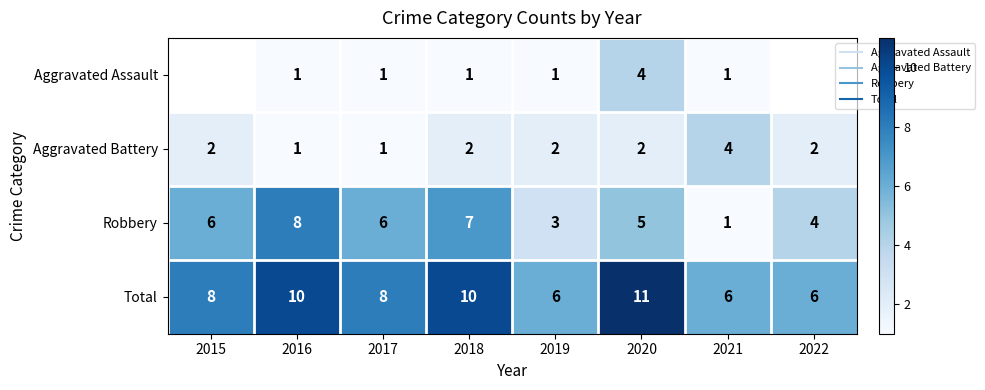

At which label does Aggravated Battery reach its peak?

2021